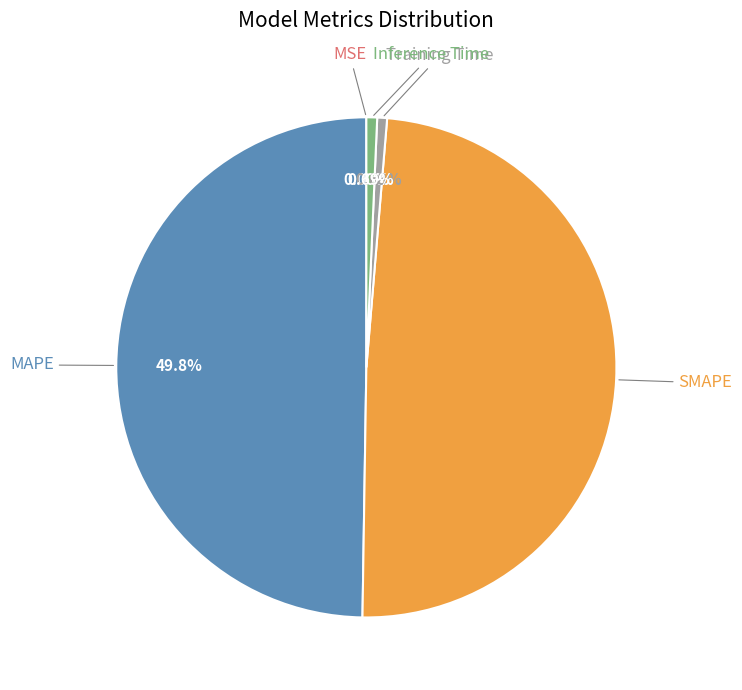

What is the largest slice in the pie chart?

MAPE